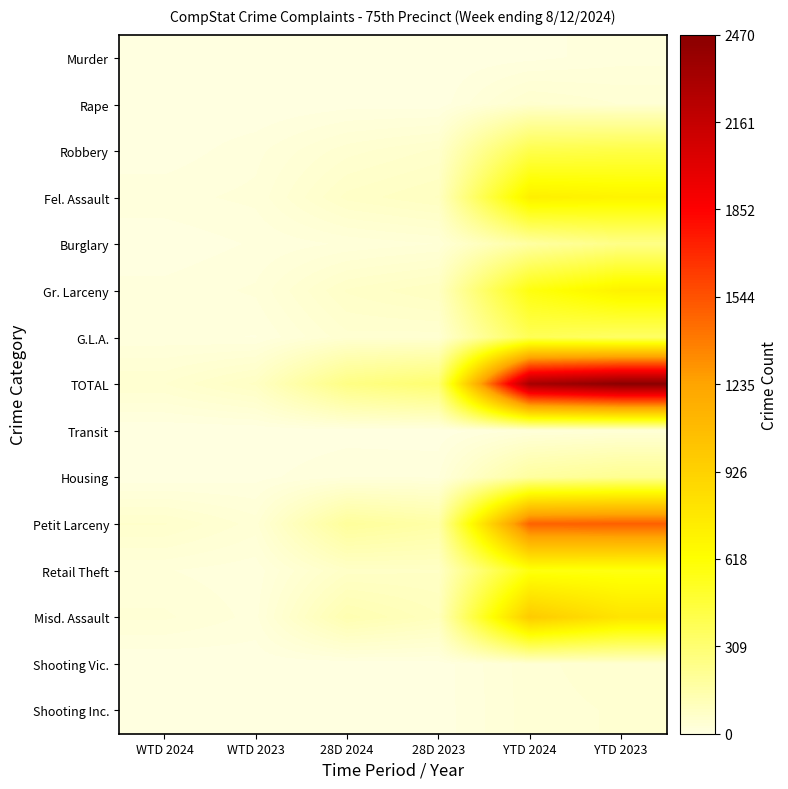

Which series changed the most between WTD 2024 and WTD 2023?

TOTAL